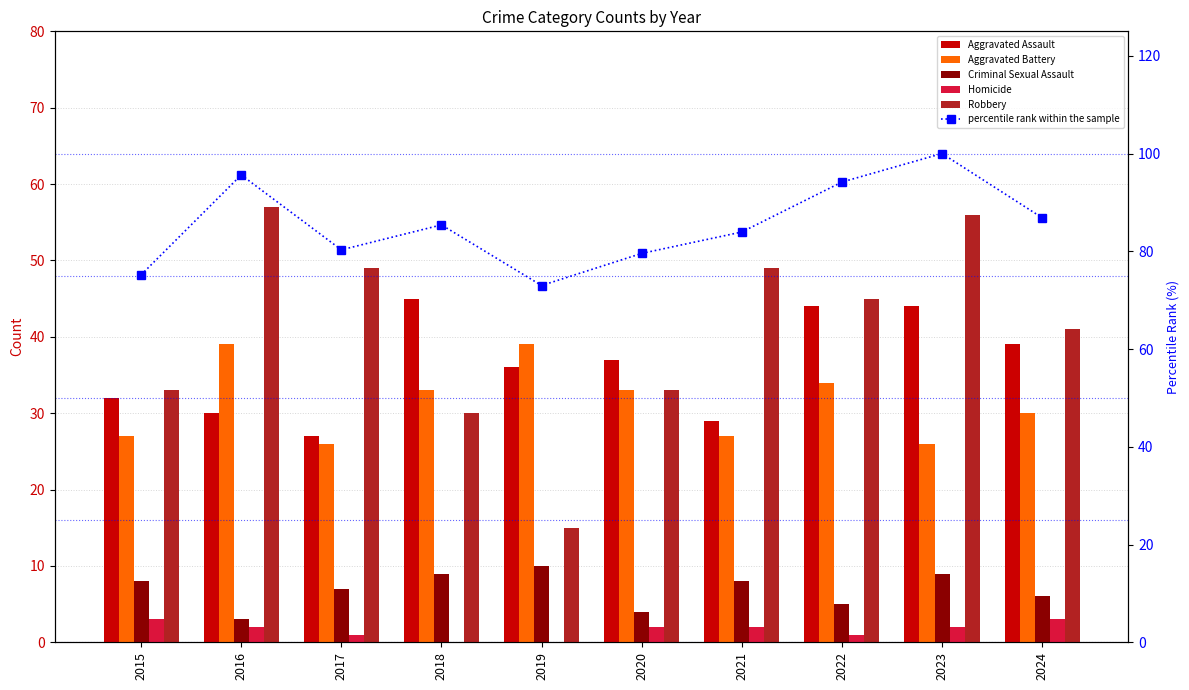

How many values in the Robbery series exceed 45?

4